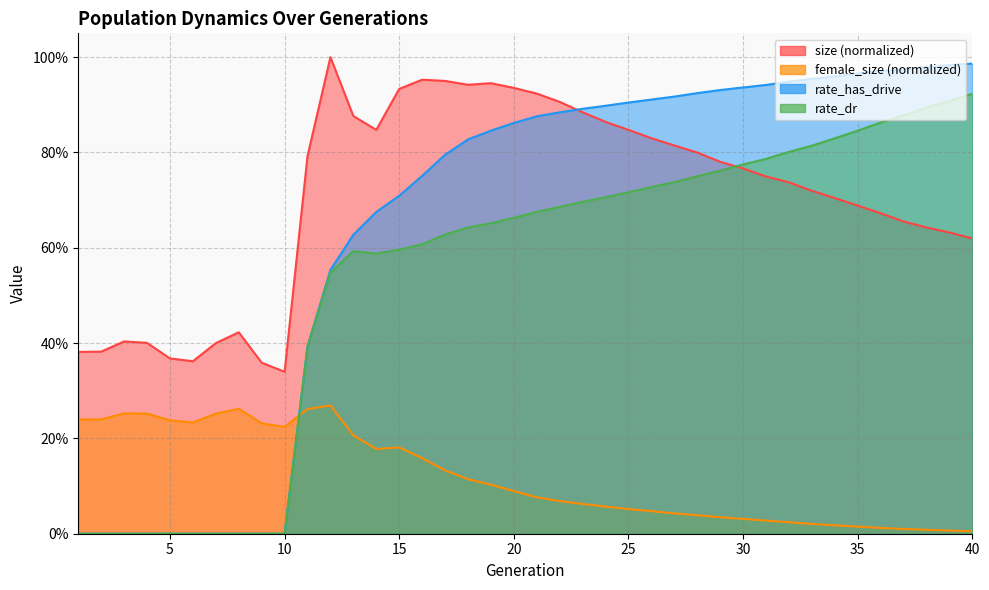

List the series in order of their peak value, lowest first.

female_size, rate_dr, rate_has_drive, size